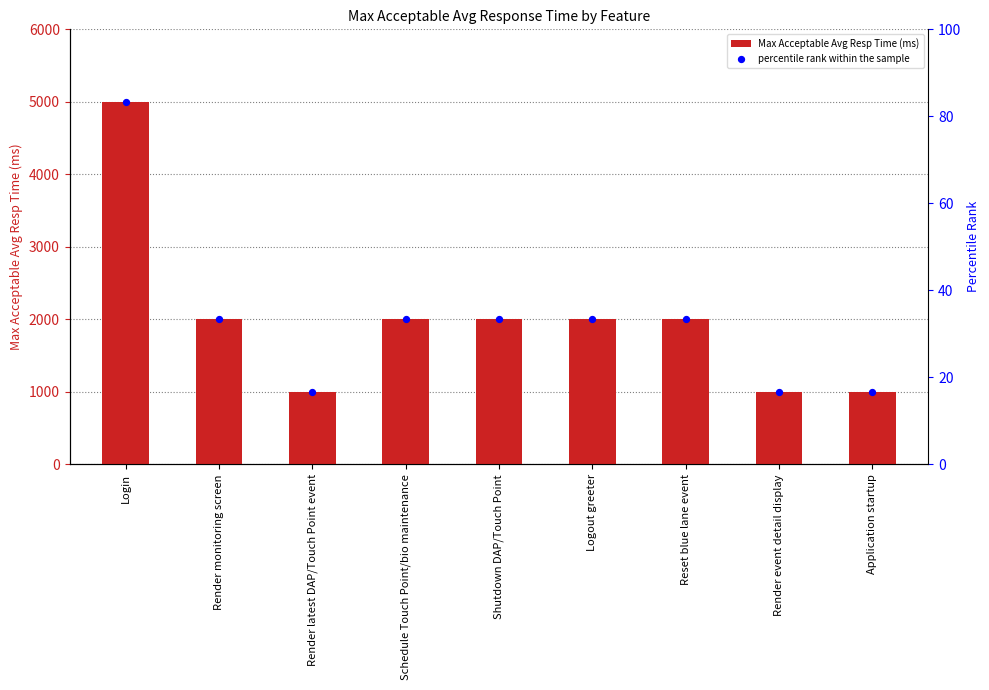

At how many categories does at least one series exceed 231?

9